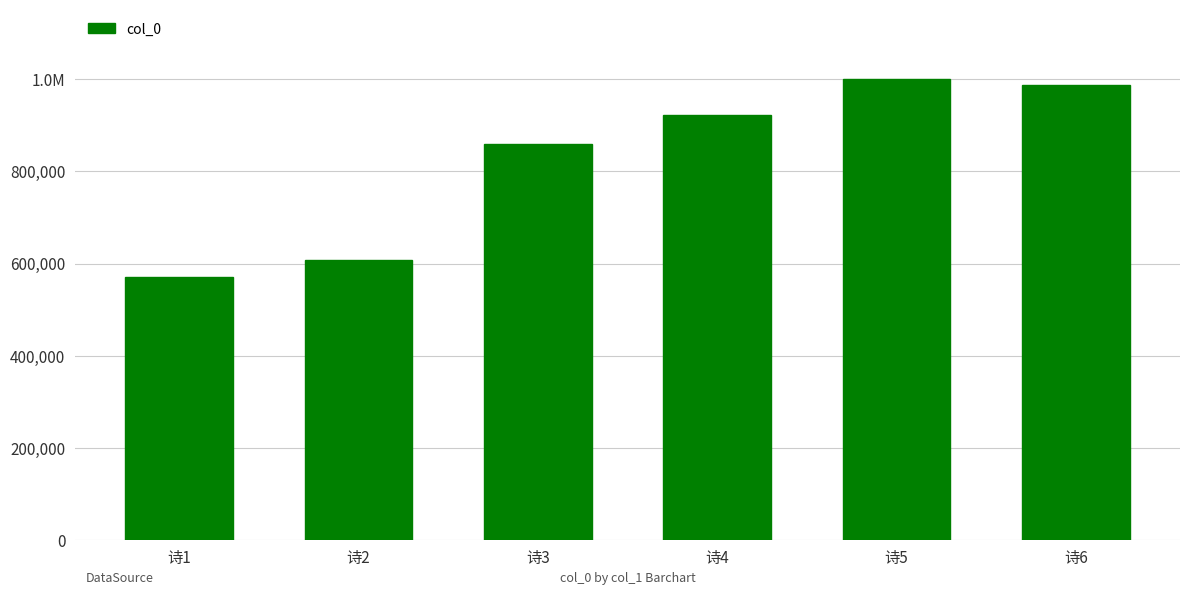

Which label corresponds to the smallest value in the chart?

诗1